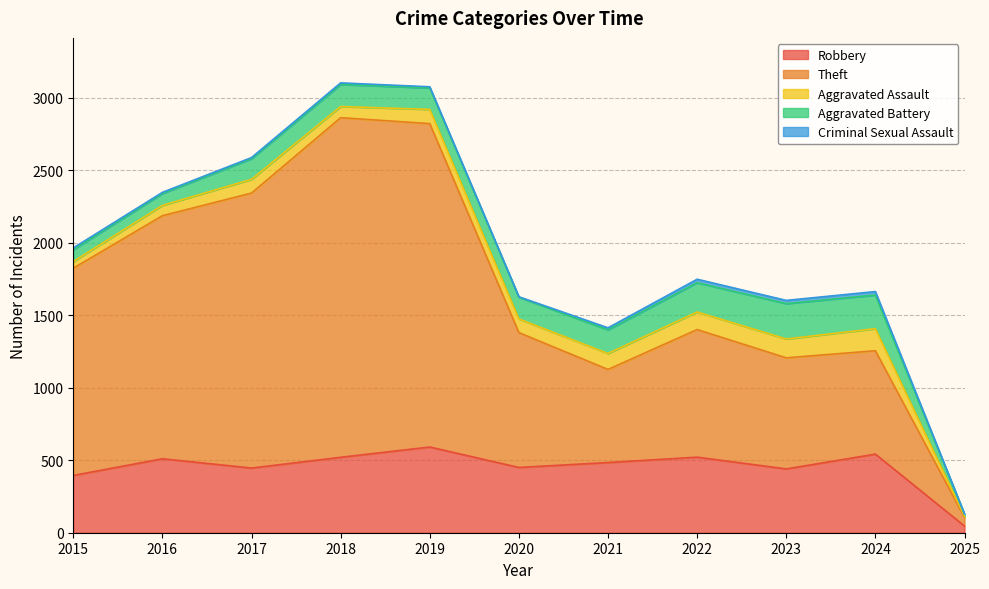

In Robbery, how many points are lower than both neighbors (excluding endpoints)?

3